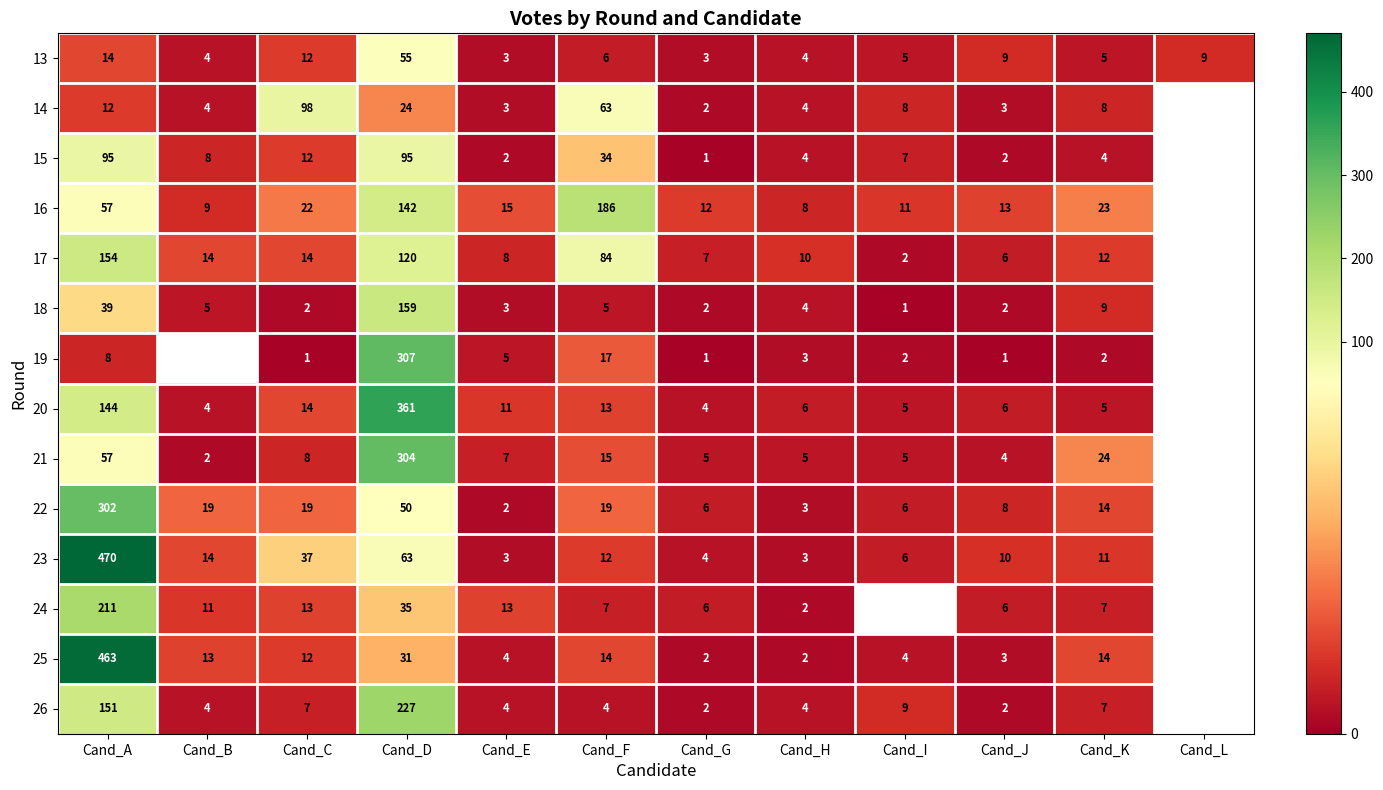

Where is 13 nearest to the value 29?

Cand_A